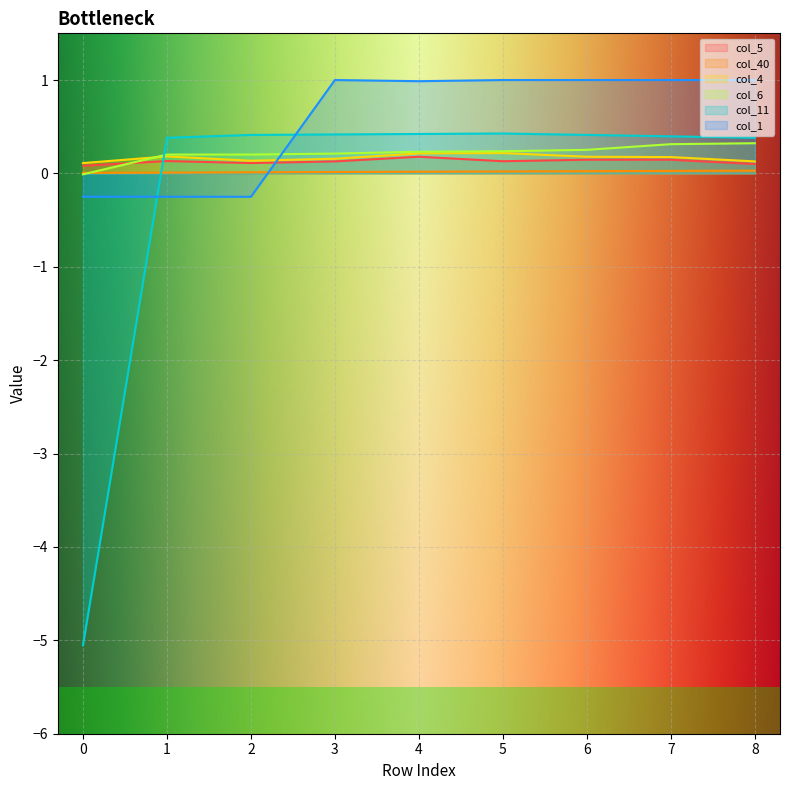

At which label does col_11 first exceed 0?

1